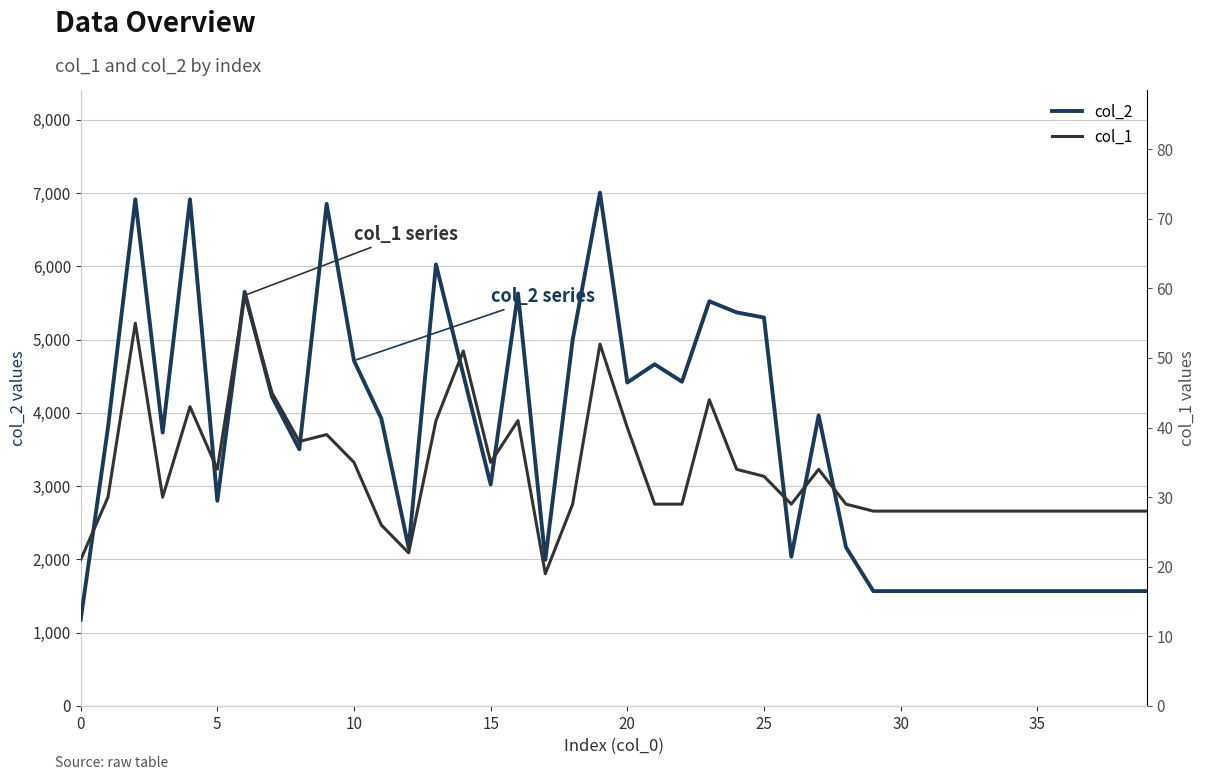

True or false: col_2 and col_1 cross at least once.

False